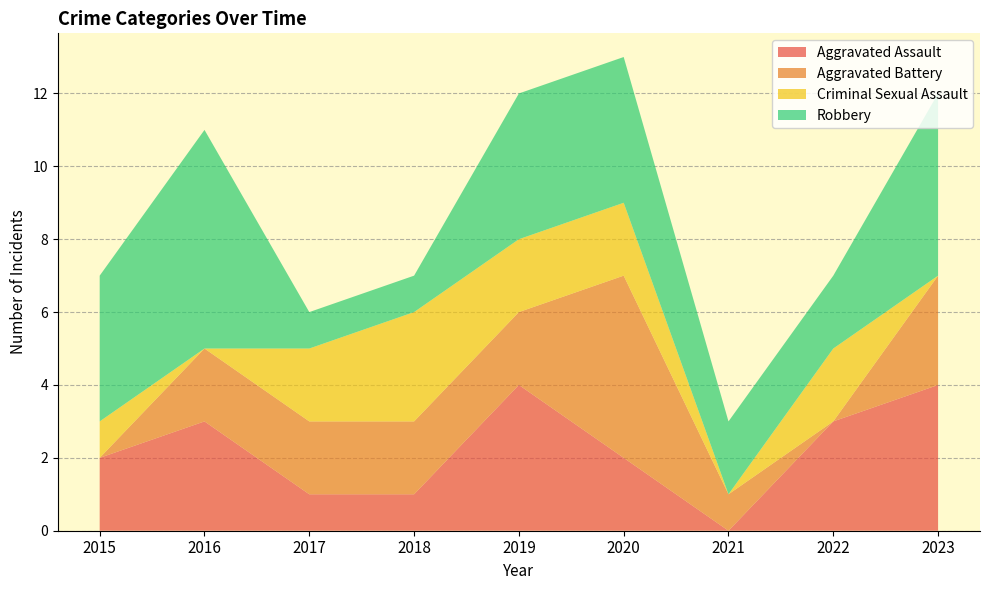

Reading left to right, extract all data points from this chart.

Aggravated Assault: 2	3	1	1	4	2	0	3	4
Aggravated Battery: 0	2	2	2	2	5	1	0	3
Criminal Sexual Assault: 1	0	2	3	2	2	0	2	0
Robbery: 4	6	1	1	4	4	2	2	5